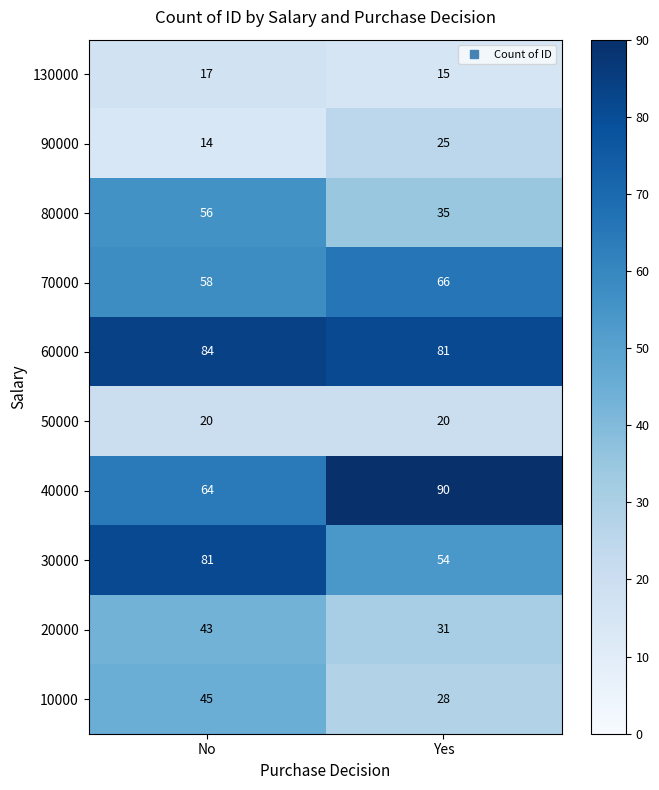

At which category is the sum across all series the highest?

No